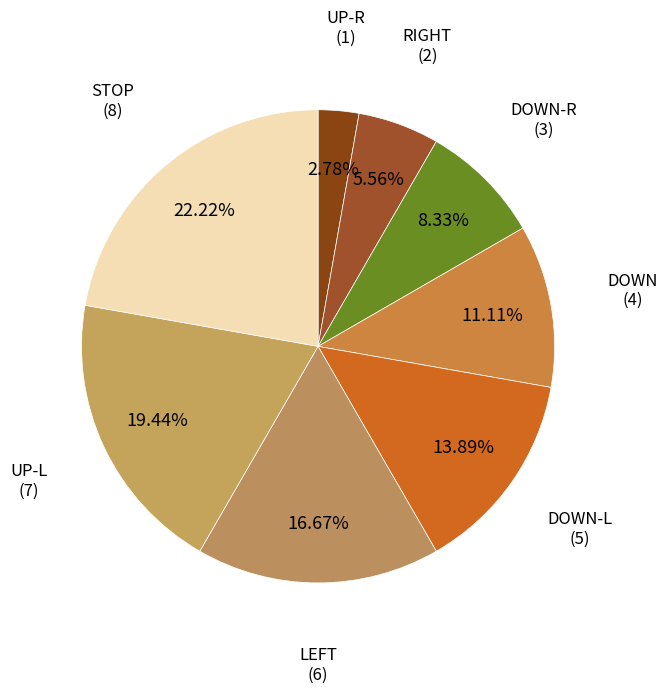

How many segments does this pie chart have?

8